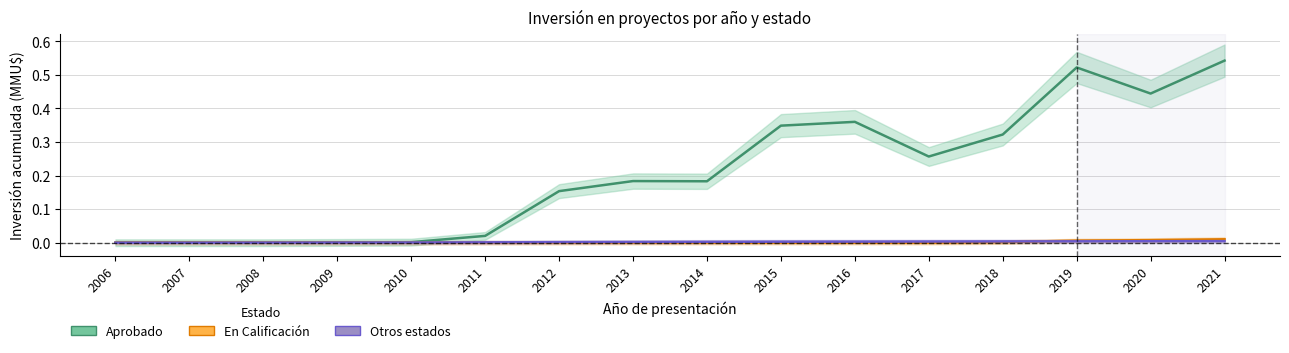

How many values in the Otros estados series exceed 0?

14